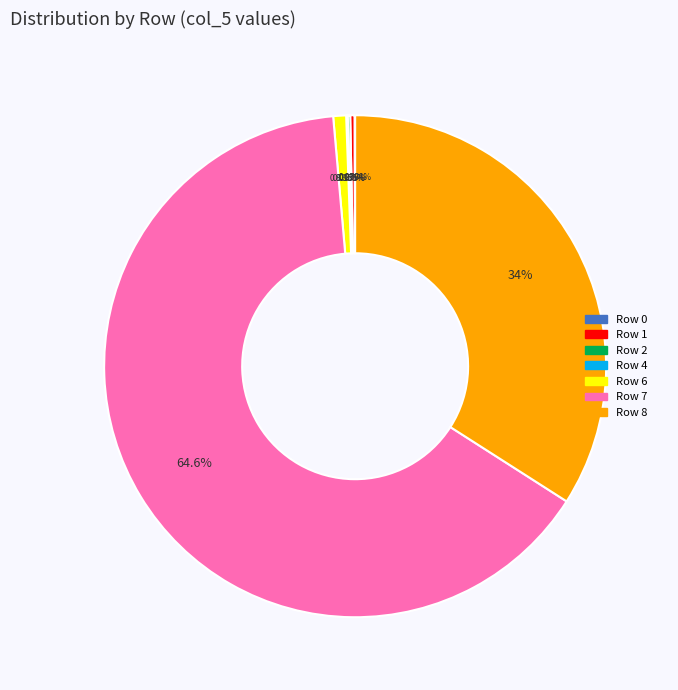

Is there a majority slice in this chart?

Yes